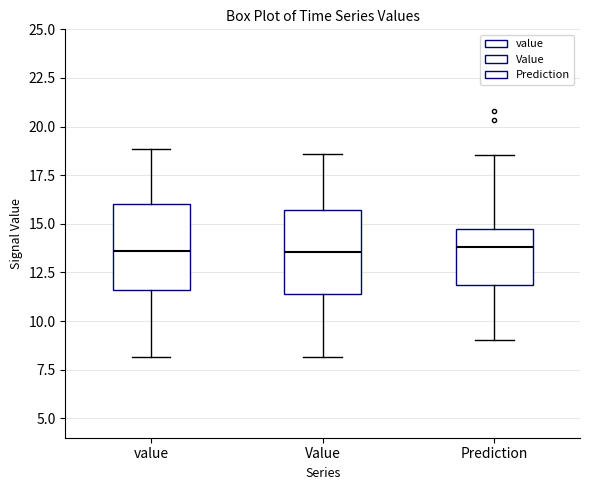

Reading left to right, read every box against the y-axis: the position of its median line, the range the box covers, and the ends of its whiskers. The values are not printed on the chart, so give them approximately, as read against the axis.

value: median 13.5, box 11.5 to 16.0, whiskers 8.0 to 19.0
Value: median 13.5, box 11.5 to 15.5, whiskers 8.0 to 18.5
Prediction: median 14.0, box 12.0 to 14.5, whiskers 9.0 to 18.5